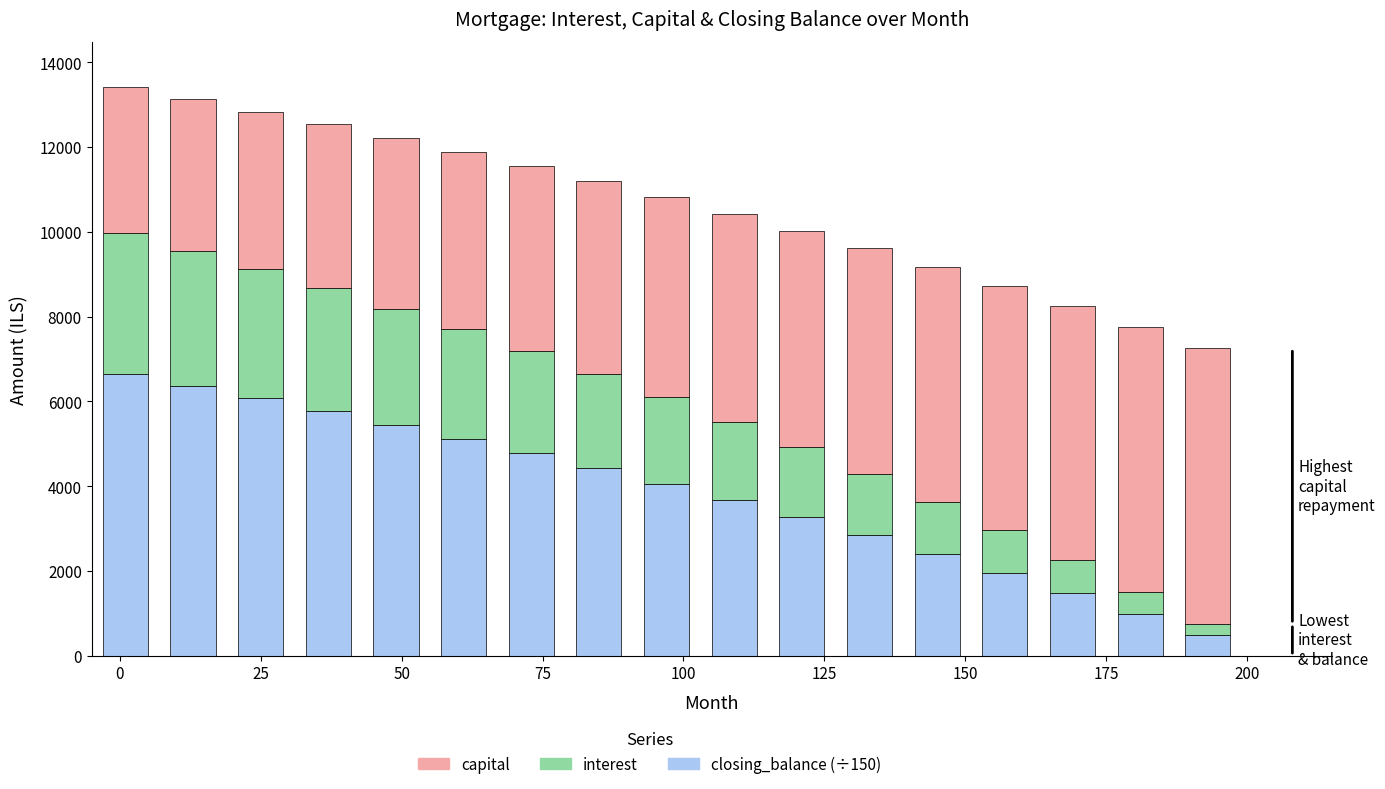

What is the maximum value for closing_balance (÷150)?

6643.8